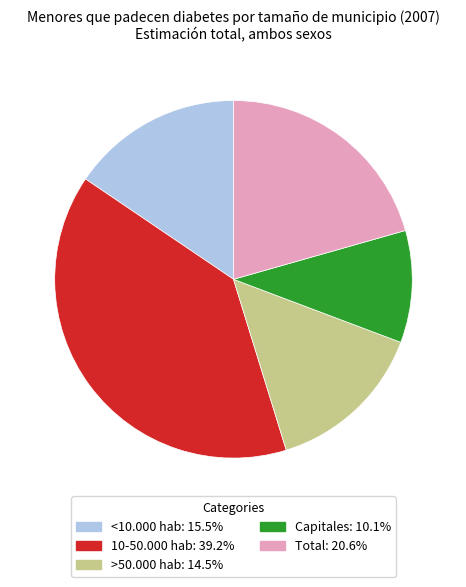

Combined, do Capitales and <10.000 hab account for over 50%?

No